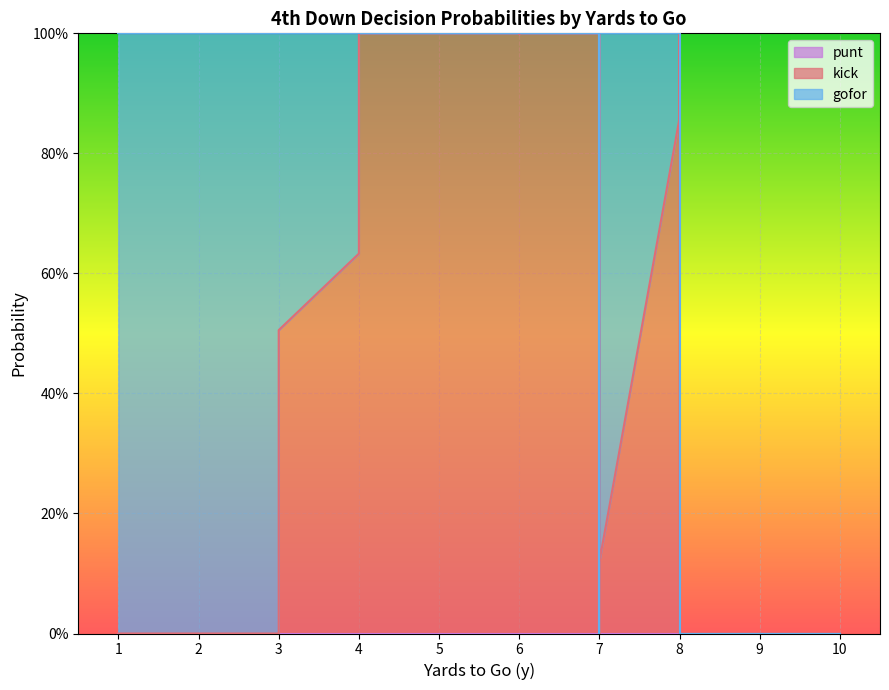

Rank the series by their maximum value, from highest to lowest.

kick, gofor, punt